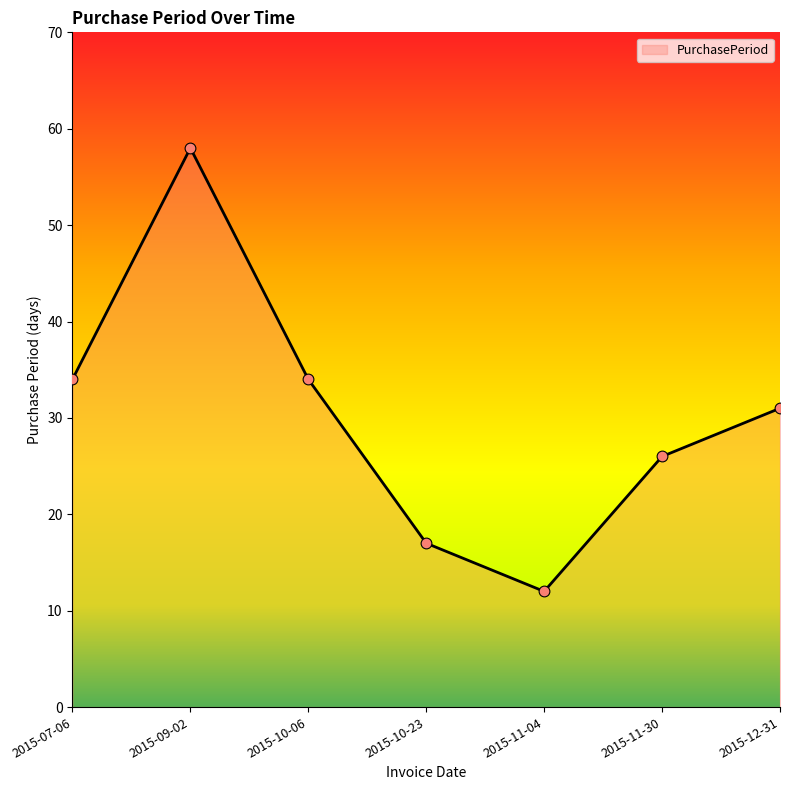

What is the ratio of the value at 2015-07-06 to the value at 2015-11-04?

2.8